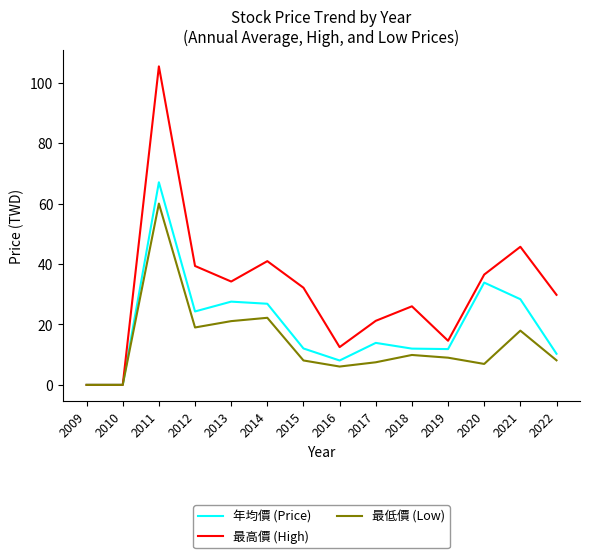

At which category does 最高價 (High) reach its first local peak?

2011